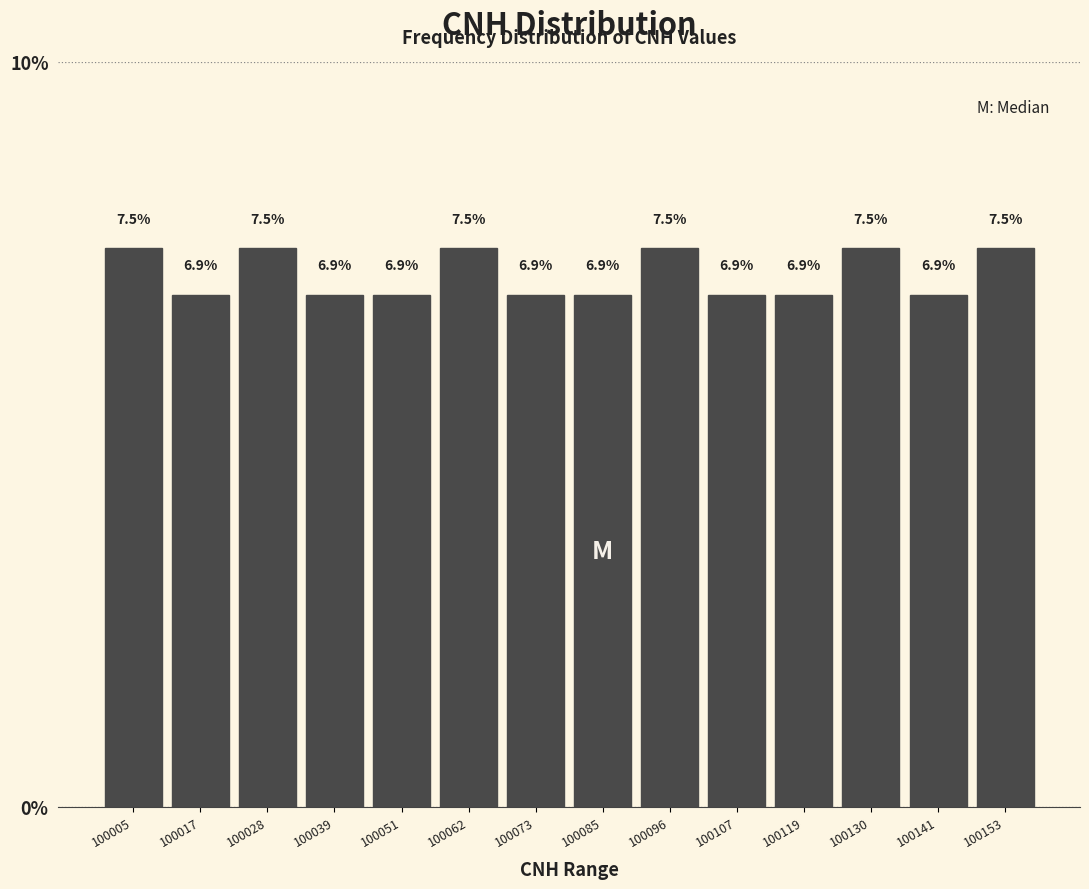

Reading left to right, list every bar in this chart as the range it spans on the x-axis followed by its height. The bar edges are not printed on the chart, so give them approximately, as read against the axis.

100000 to 100012: 7.5
100012 to 100022: 6.9
100022 to 100034: 7.5
100034 to 100046: 6.9
100046 to 100056: 6.9
100056 to 100068: 7.5
100068 to 100080: 6.9
100080 to 100090: 6.9
100090 to 100102: 7.5
100102 to 100114: 6.9
100114 to 100124: 6.9
100124 to 100136: 7.5
100136 to 100148: 6.9
100148 to 100160: 7.5